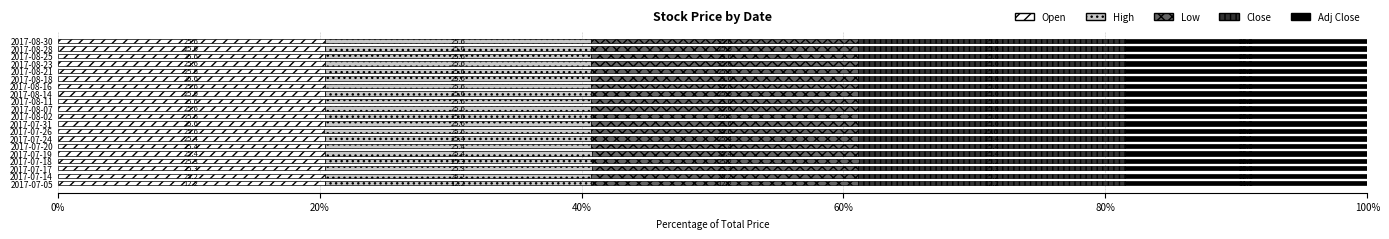

What position from the right is 2017-08-28?

2